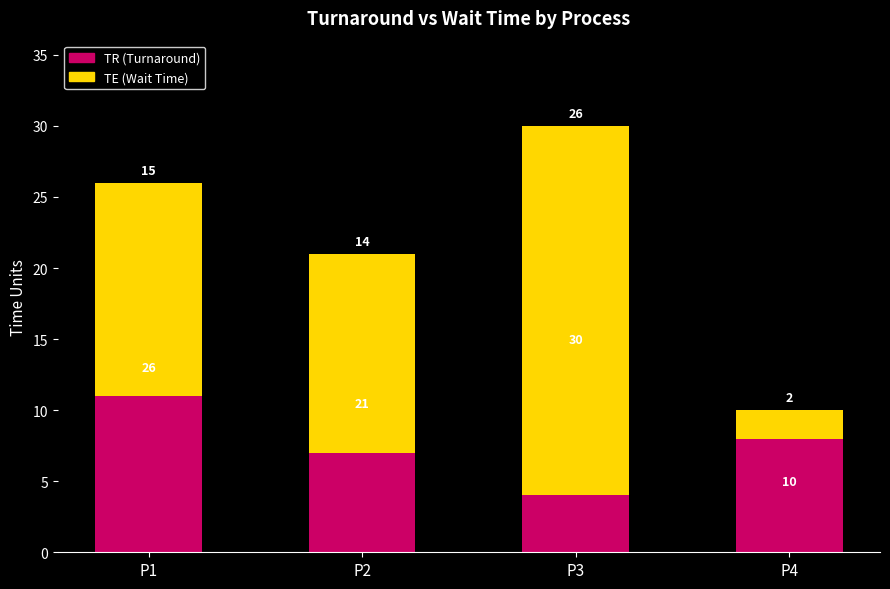

What is the difference between the second highest and minimum values in the TR (Turnaround) series?

16